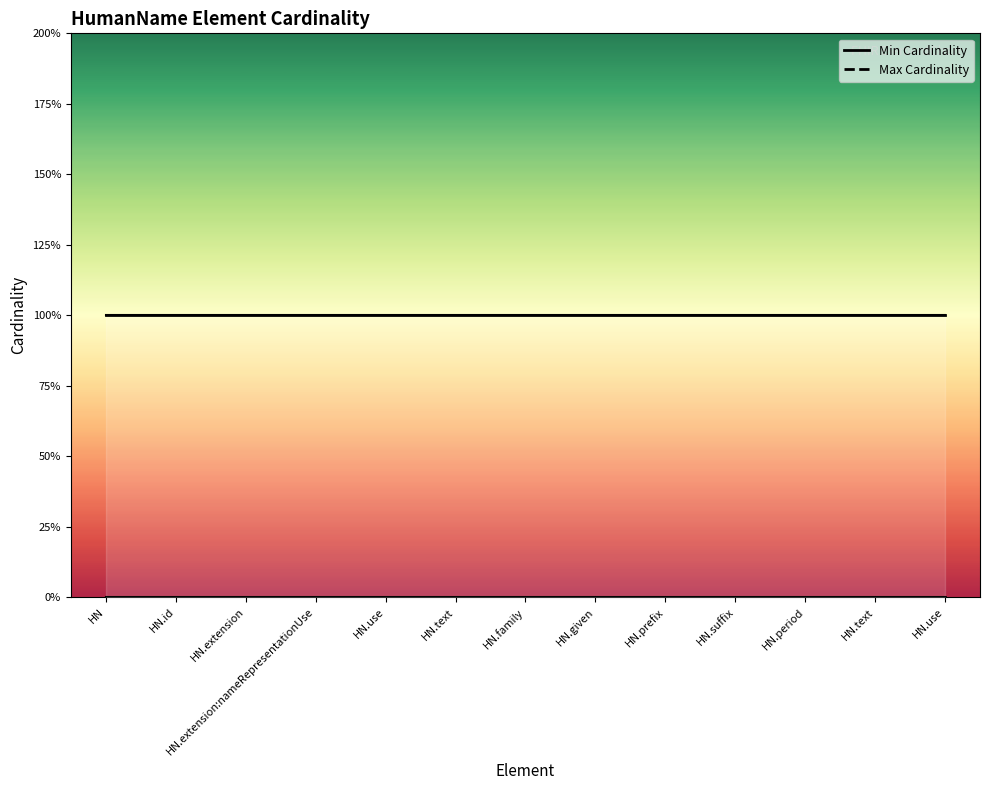

Rank the series by their average value, from lowest to highest.

Min Cardinality, Max Cardinality